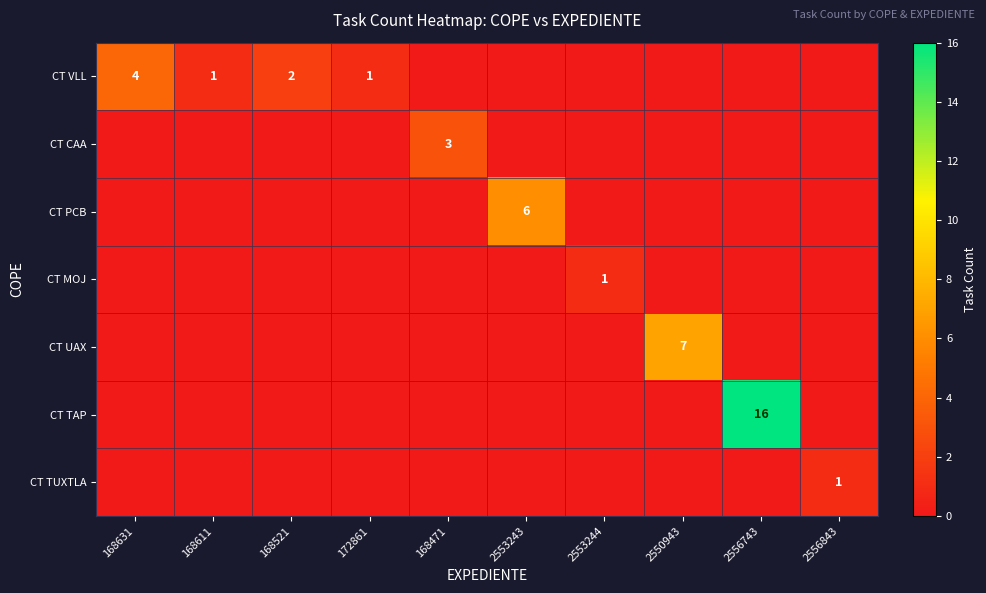

The CT TAP series shows -8 at 168611. True or false?

False